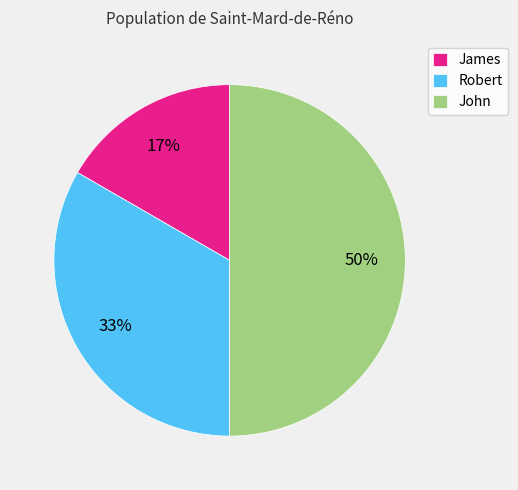

Does Robert represent more than half of the total?

No